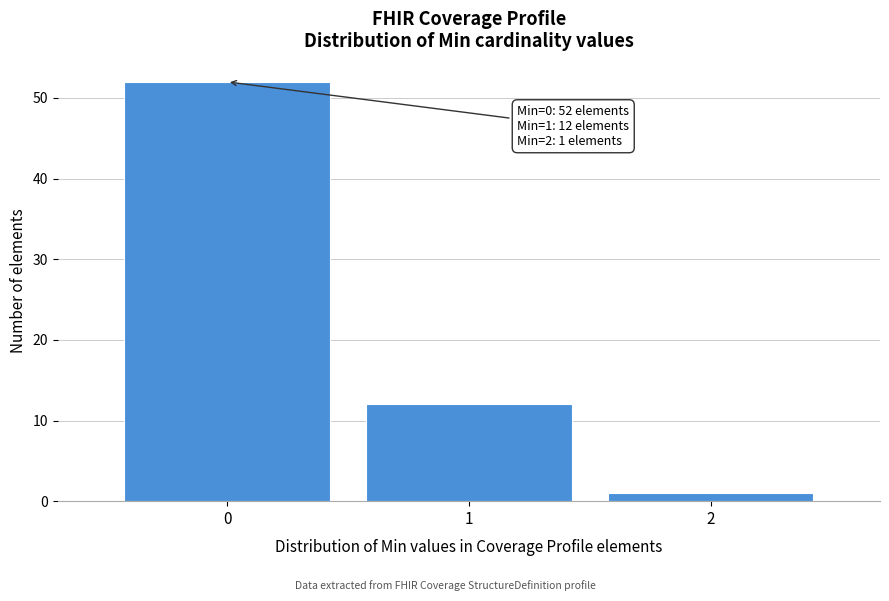

Reading left to right, transcribe all the data shown in this chart.

52	12	1